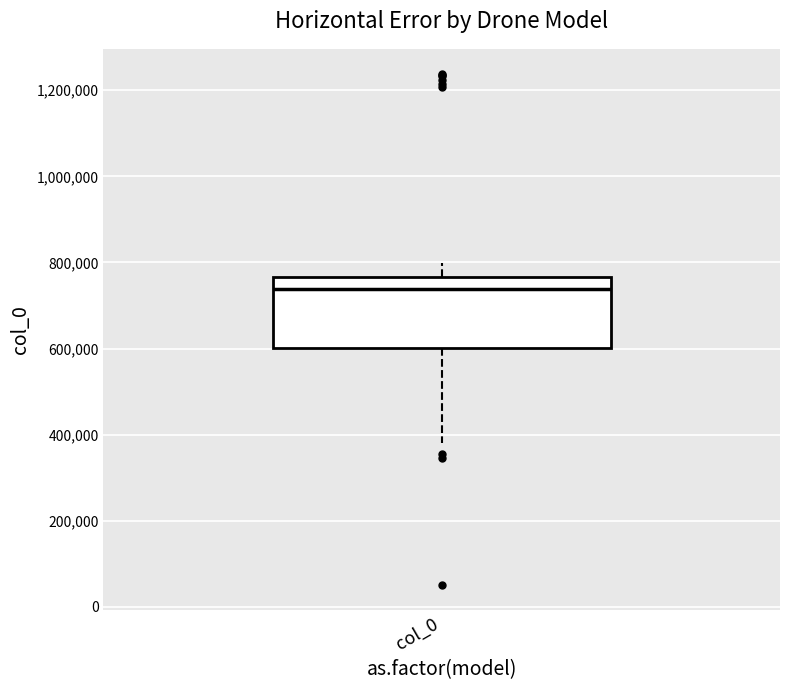

Read this box plot against the y-axis: the position of the median line, the range covered by the box, and the ends of both whiskers. The values are not printed on the chart, so give them approximately, as read against the axis.

median 740000, box 600000 to 760000, whiskers 380000 to 800000